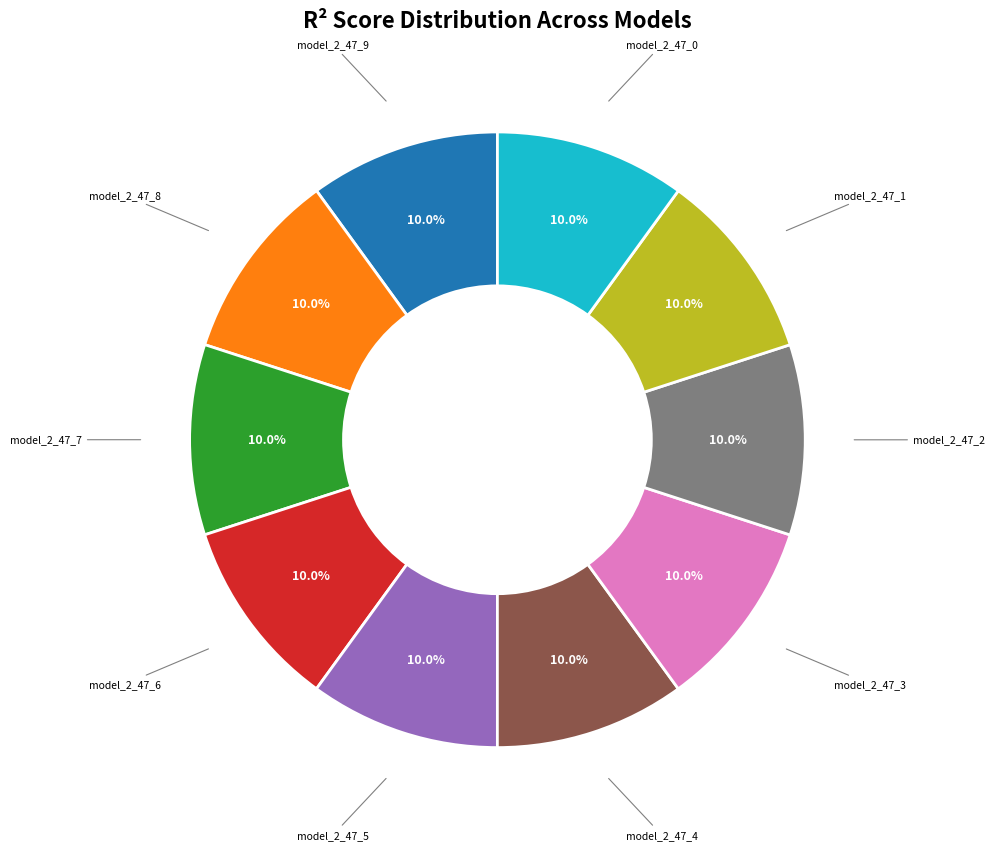

How many slices are in this pie chart?

10